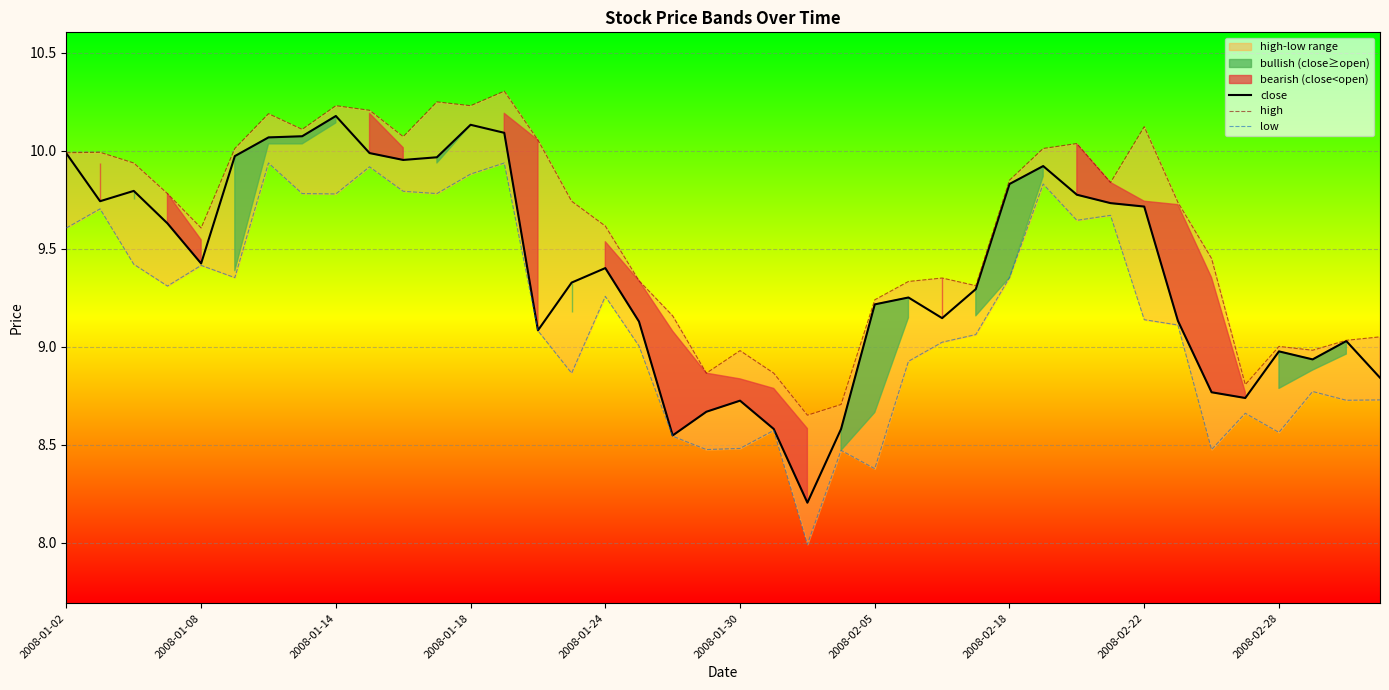

What is the sum of all close values?

375.5